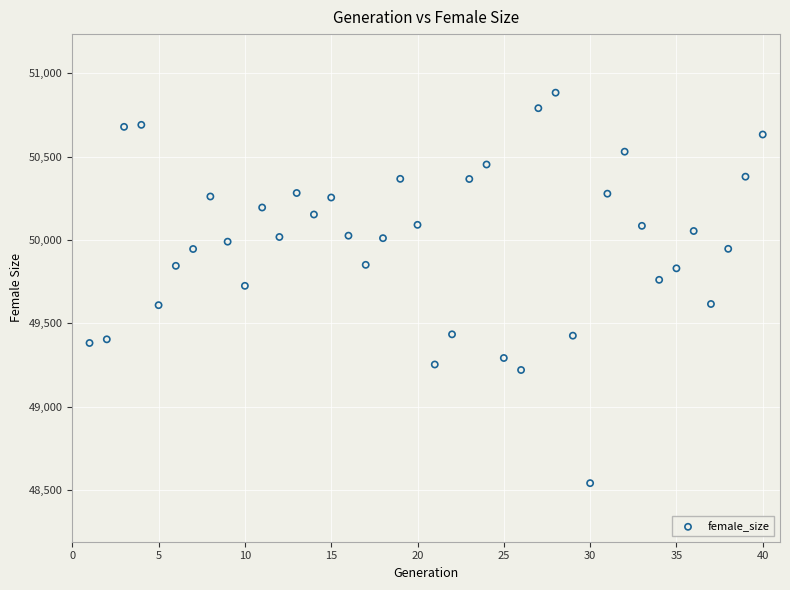

What is the range of X values (max minus min)?

39